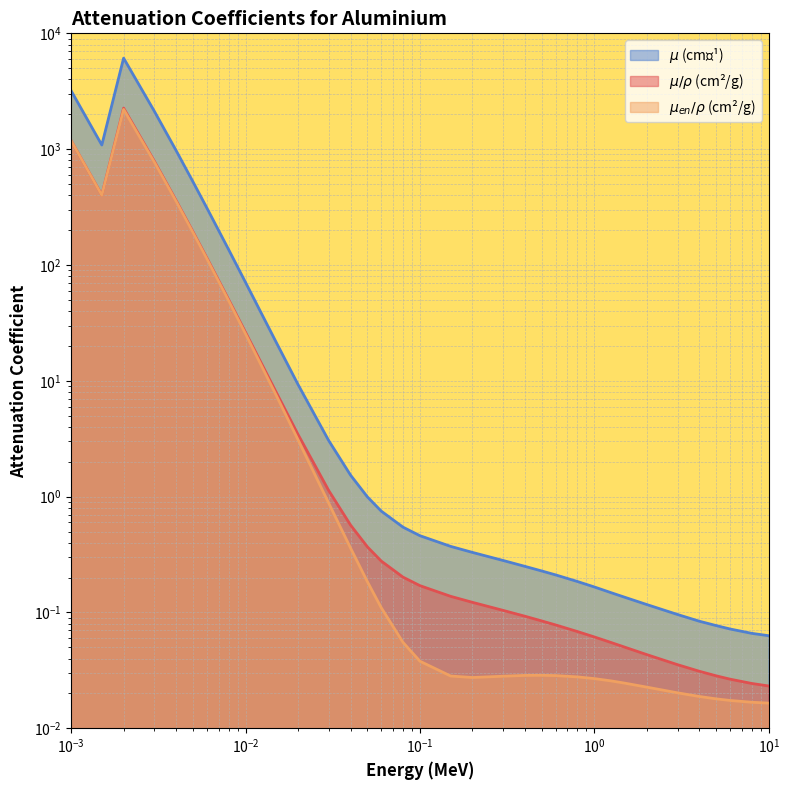

At which category is the sum across all series the highest?

0.002